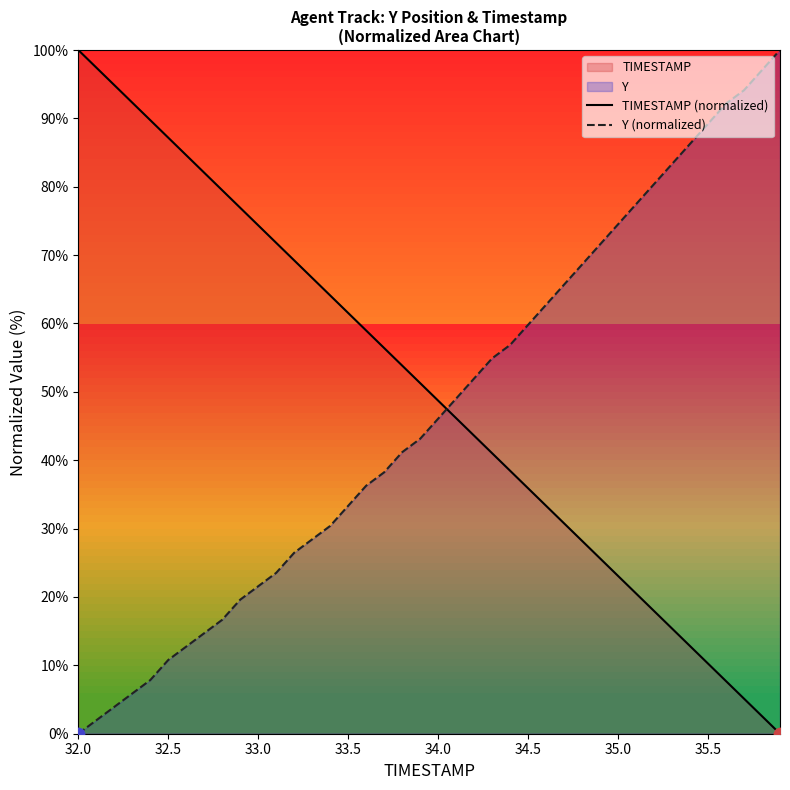

Which series has the widest spread of Y values?

TIMESTAMP (normalized)